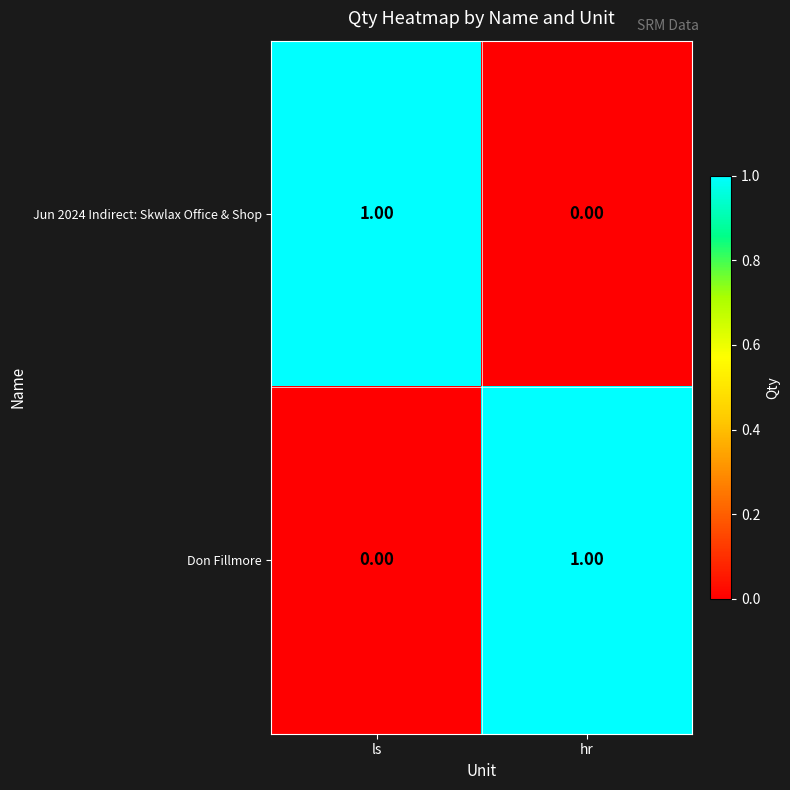

Rank the series at hr from highest to lowest value.

Don Fillmore, Jun 2024 Indirect: Skwlax Office & Shop